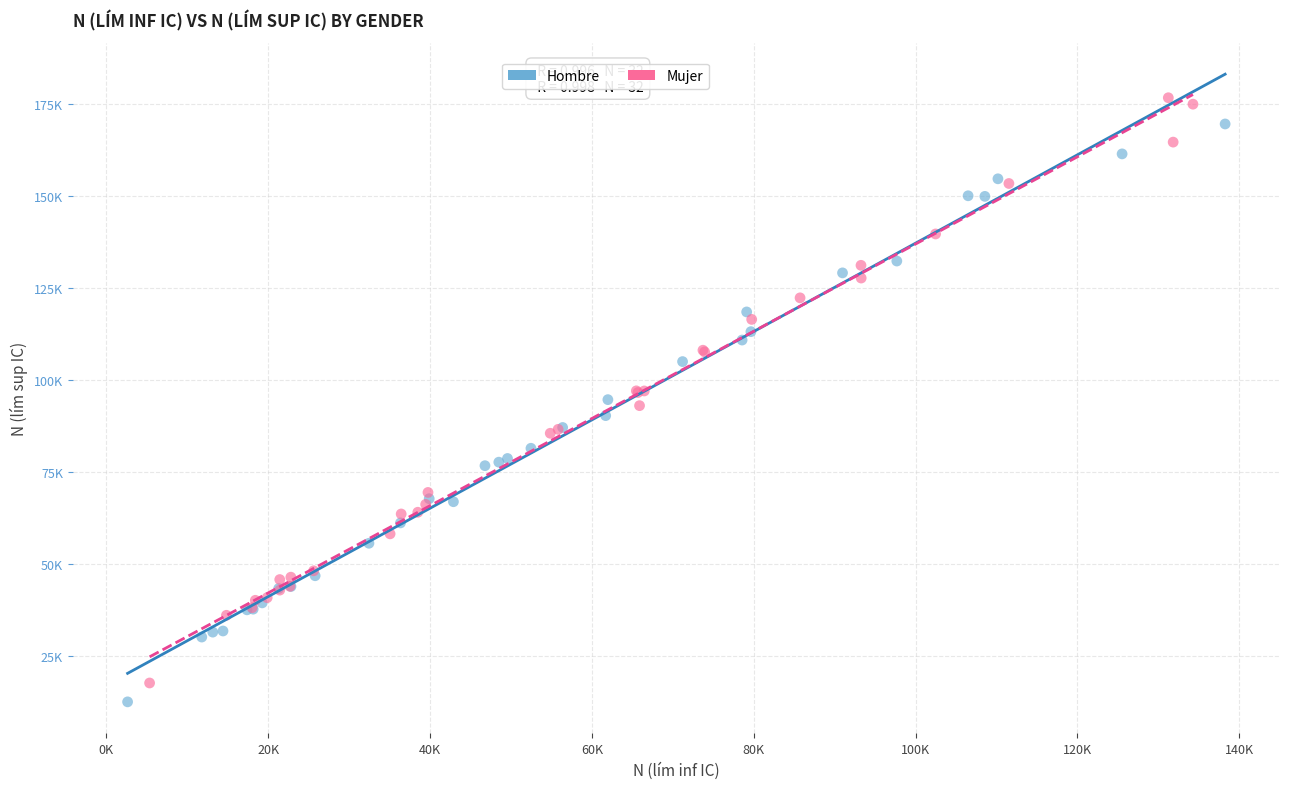

Which series contains the highest Y value?

Mujer